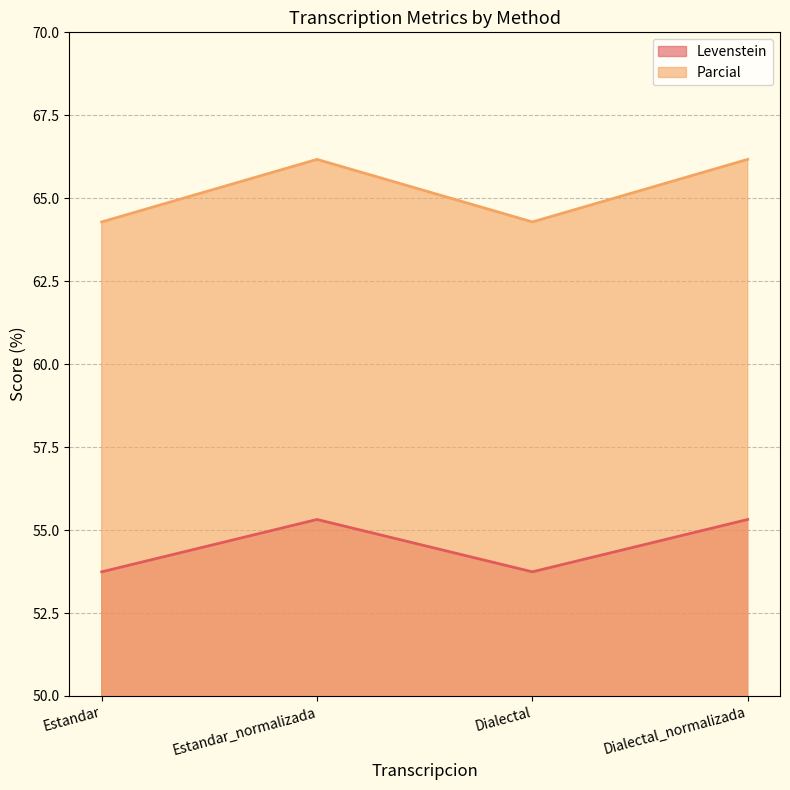

What is the smallest value displayed?

53.7